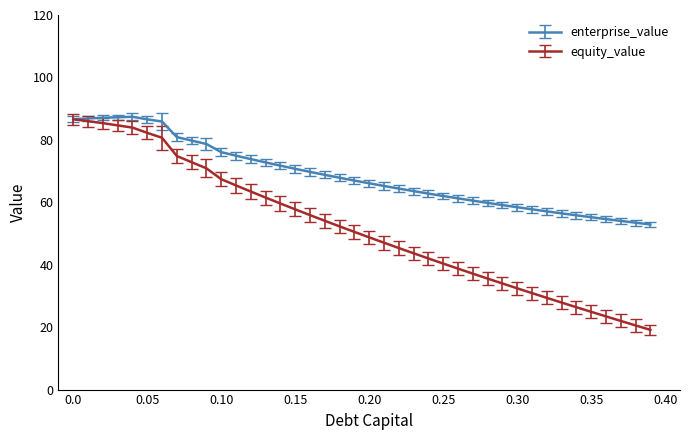

What is the value of the enterprise_value point at the 22nd from the left?

65.2